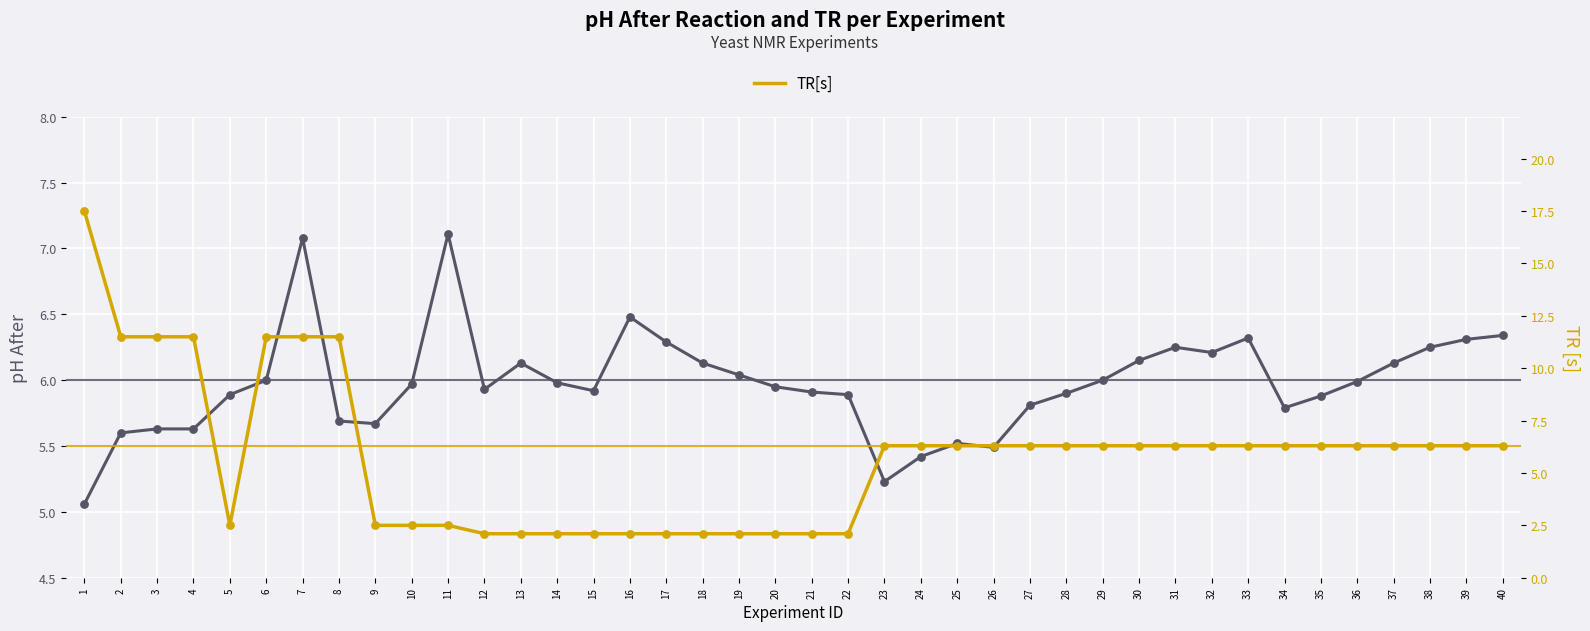

Which series contains the lowest Y value?

TR[s]